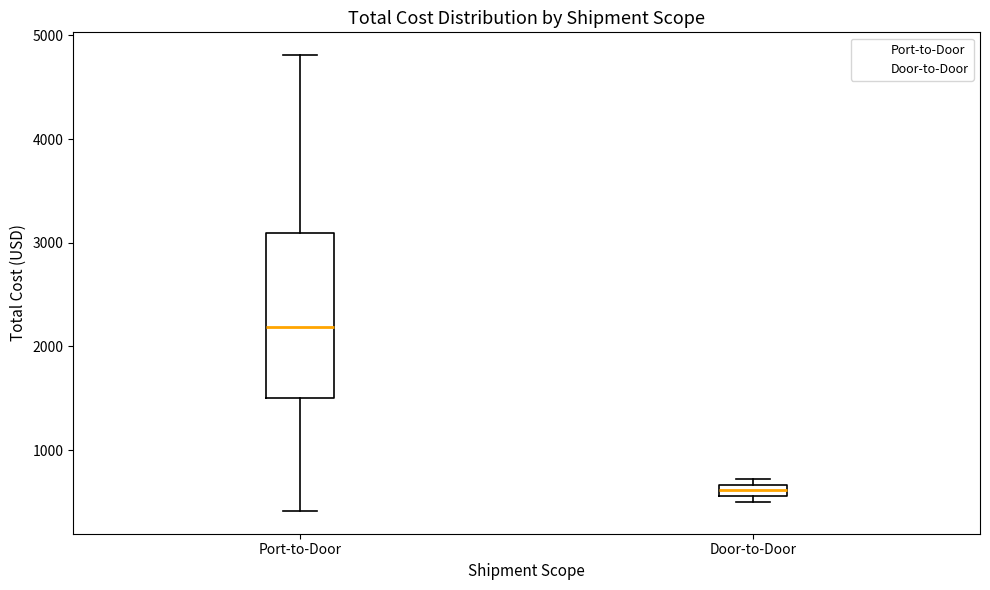

Where is the upper edge of the box for Door-to-Door on the y-axis? The values are not printed on the chart, so give them approximately, as read against the axis.

700